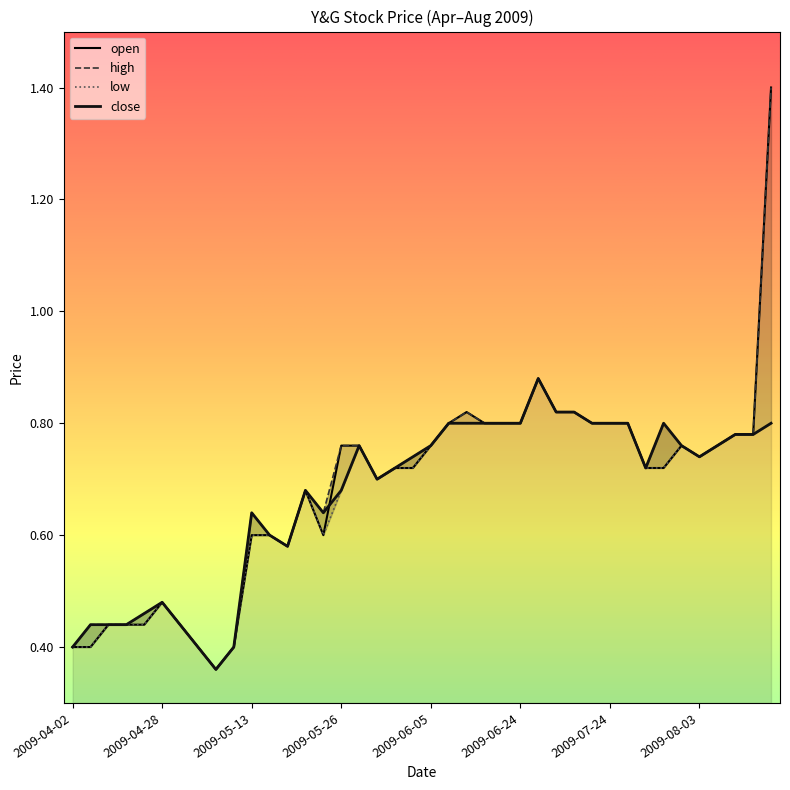

What position from the left is 2009-07-27?

32